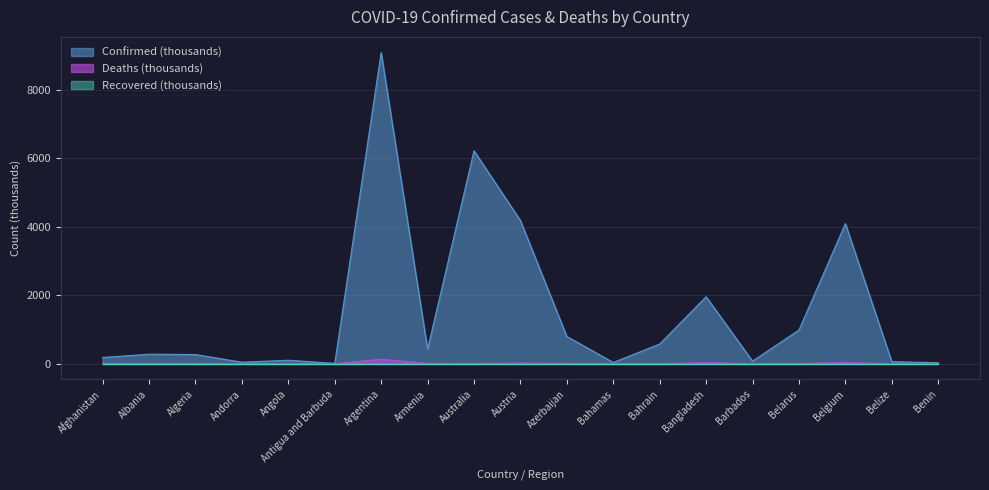

Does the chart display data point markers on the line(s)?

No